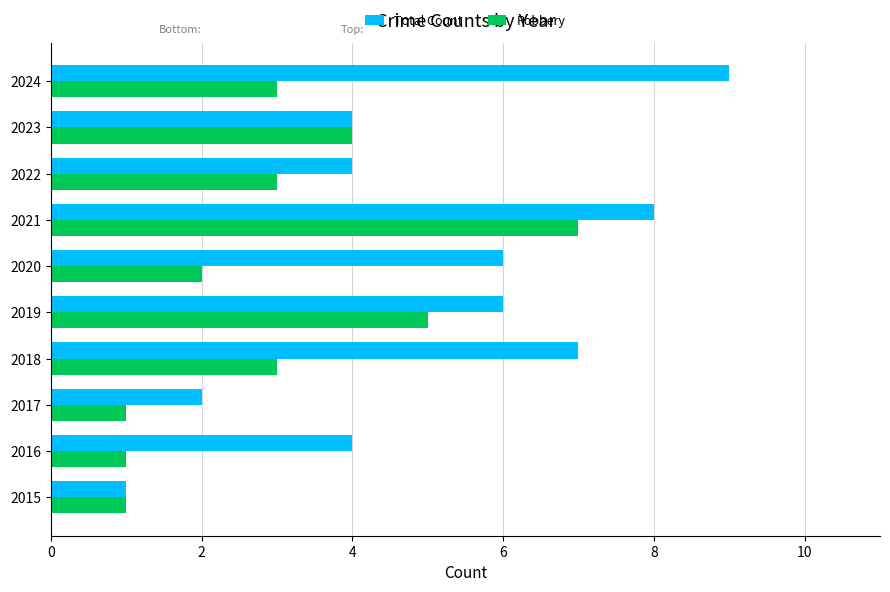

What value does the Robbery series have at 2019?

5